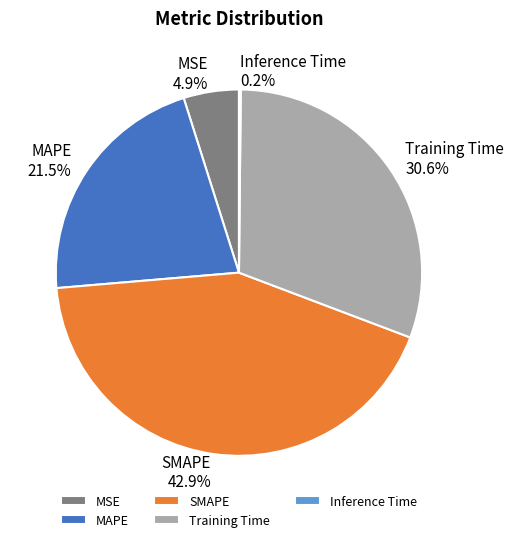

Which has a higher value, SMAPE or MAPE?

SMAPE